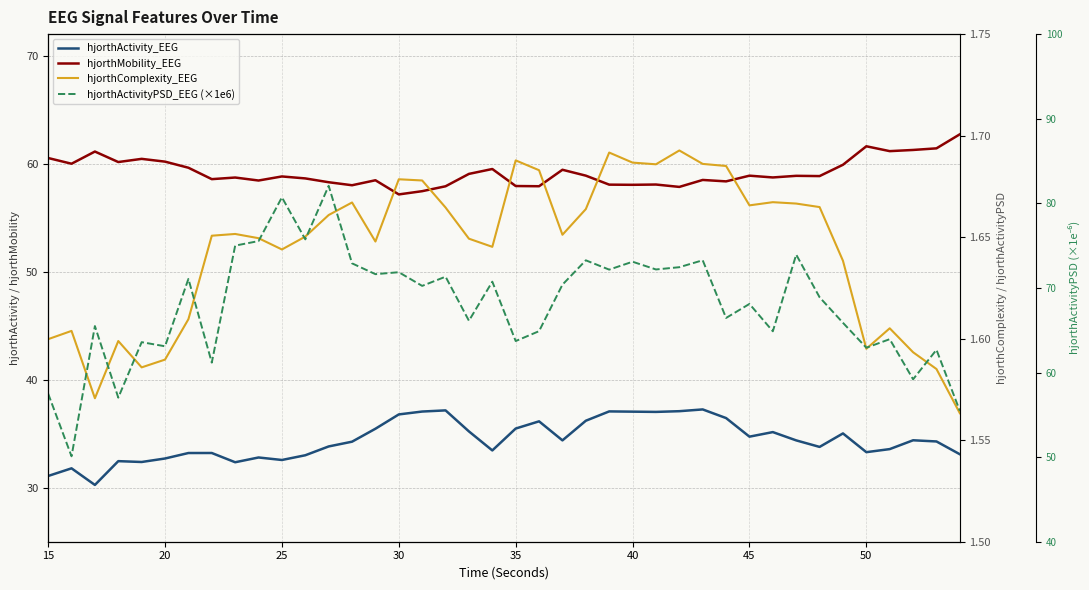

Reading left to right, list all the values displayed in this chart.

hjorthActivity_EEG: 31.1	31.8	30.3	32.5	32.4	32.7	33.2	33.2	32.4	32.8	32.6	33.0	33.8	34.3	35.5	36.8	37.1	37.2	35.2	33.5	35.5	36.1	34.4	36.2	37.1	37.0	37.0	37.1	37.2	36.4	34.7	35.2	34.4	33.8	35.0	33.3	33.6	34.4	34.3	33.1
hjorthMobility_EEG: 60.5	60.0	61.1	60.2	60.4	60.2	59.6	58.6	58.7	58.4	58.8	58.6	58.3	58.0	58.5	57.2	57.5	57.9	59.1	59.5	57.9	57.9	59.4	58.9	58.1	58.0	58.1	57.9	58.5	58.4	58.9	58.7	58.9	58.9	59.9	61.6	61.2	61.3	61.4	62.7
hjorthComplexity_EEG: 1.6	1.6	1.6	1.6	1.6	1.6	1.6	1.7	1.7	1.6	1.6	1.7	1.7	1.7	1.6	1.7	1.7	1.7	1.6	1.6	1.7	1.7	1.7	1.7	1.7	1.7	1.7	1.7	1.7	1.7	1.7	1.7	1.7	1.7	1.6	1.6	1.6	1.6	1.6	1.6
hjorthActivityPSD_EEG (×1e6): 57.5	50.1	65.5	57.0	63.6	63.1	71.1	61.2	75.0	75.5	80.7	75.7	82.1	72.9	71.6	71.9	70.2	71.3	66.1	70.7	63.7	64.9	70.4	73.3	72.2	73.1	72.2	72.4	73.3	66.5	68.1	64.9	73.9	68.9	65.9	62.9	63.9	59.2	62.7	55.5